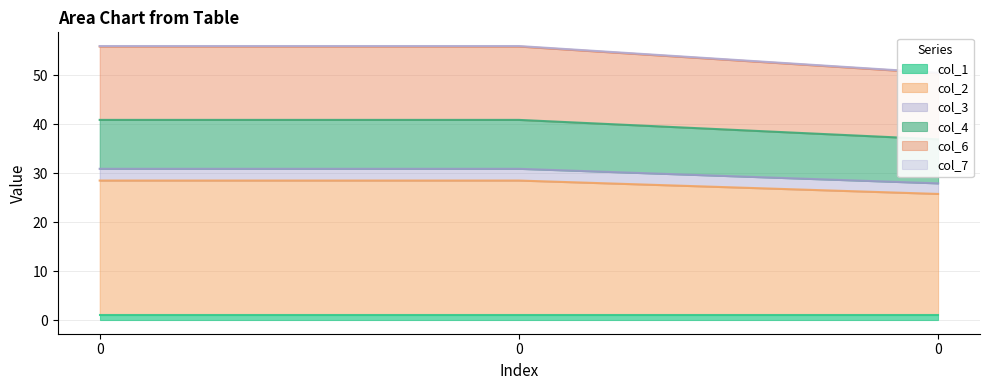

How many values in the col_2 series are below 28?

1